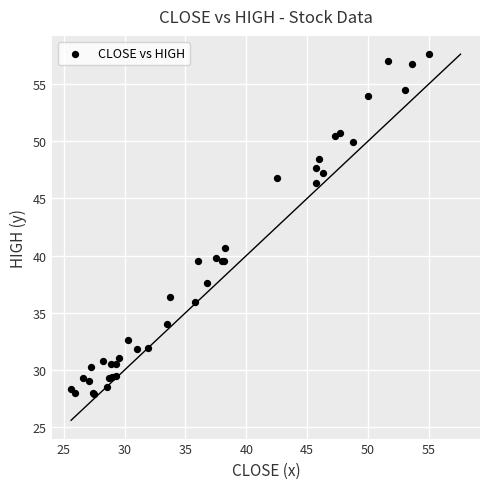

What Y value in the scatter plot is closest to 42?

40.7